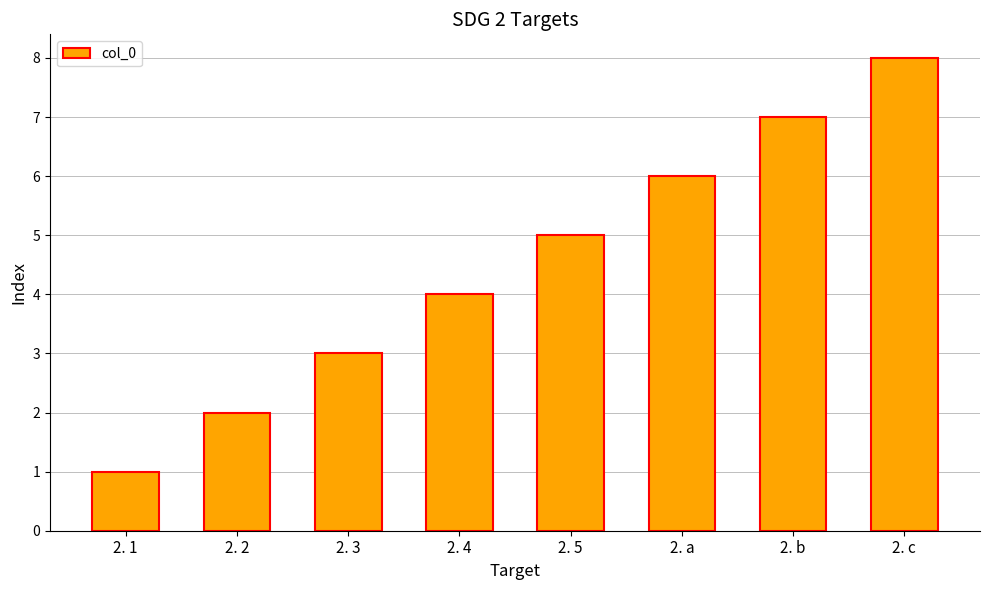

The chart shows a value of 8 at 2. 5. True or false?

False